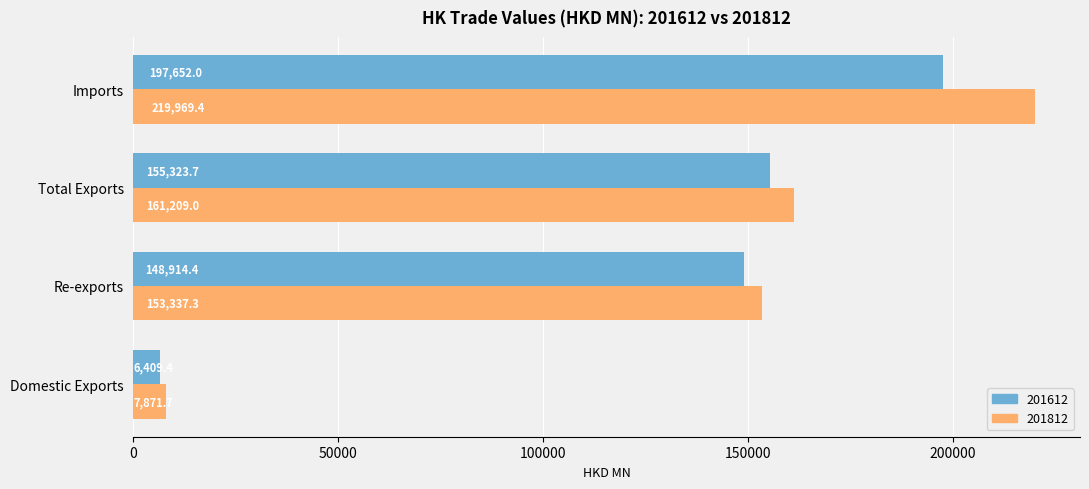

Read the 201612 value at Imports.

197652.0